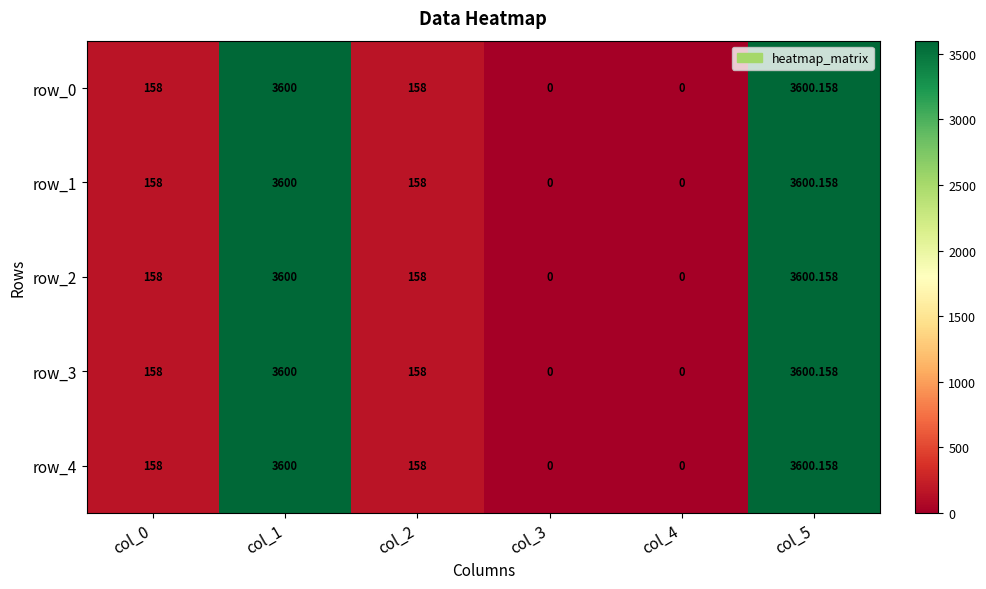

What is the total value across all series at col_1?

18000.0